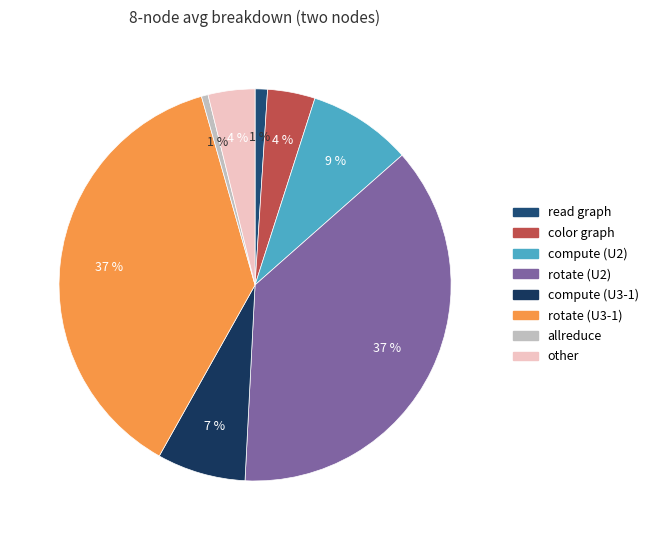

Count the number of slices in the pie.

8